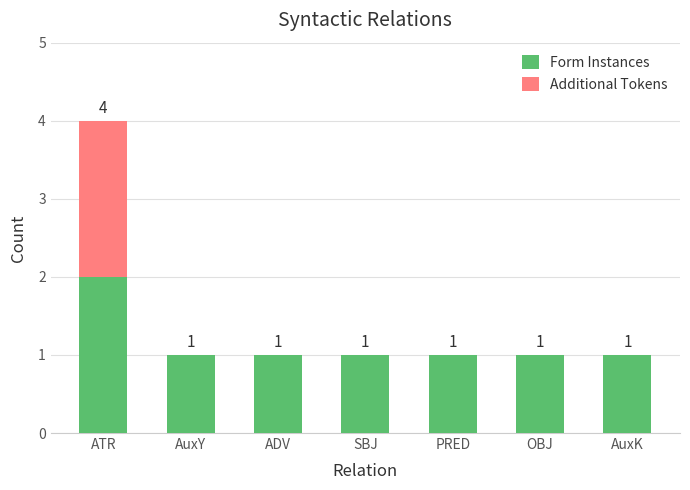

Which category has the highest value in the Form Instances series?

ATR